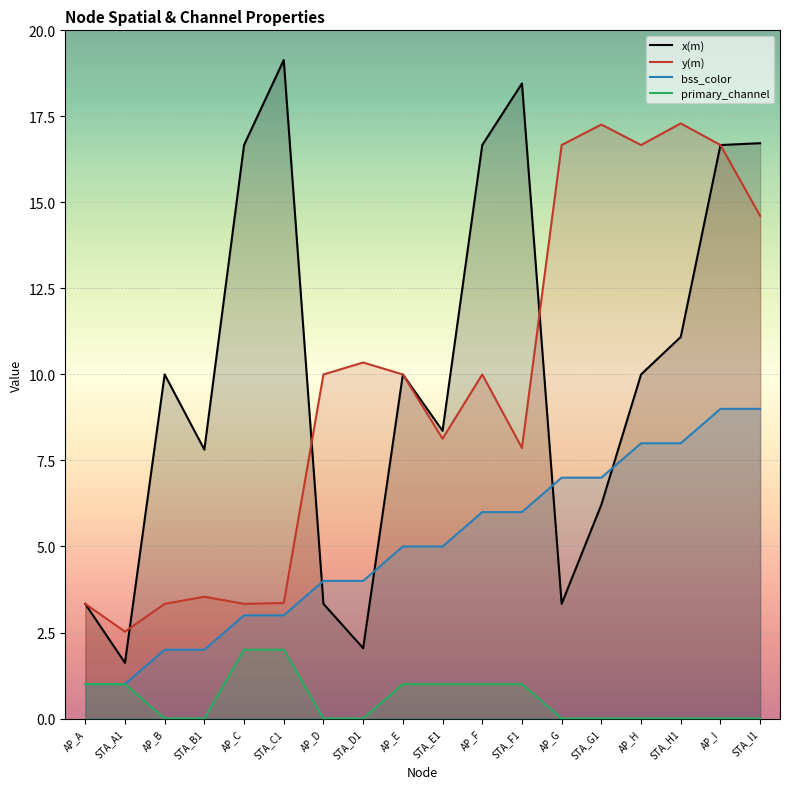

What is the difference between the second highest and minimum values in the x(m) series?

16.8